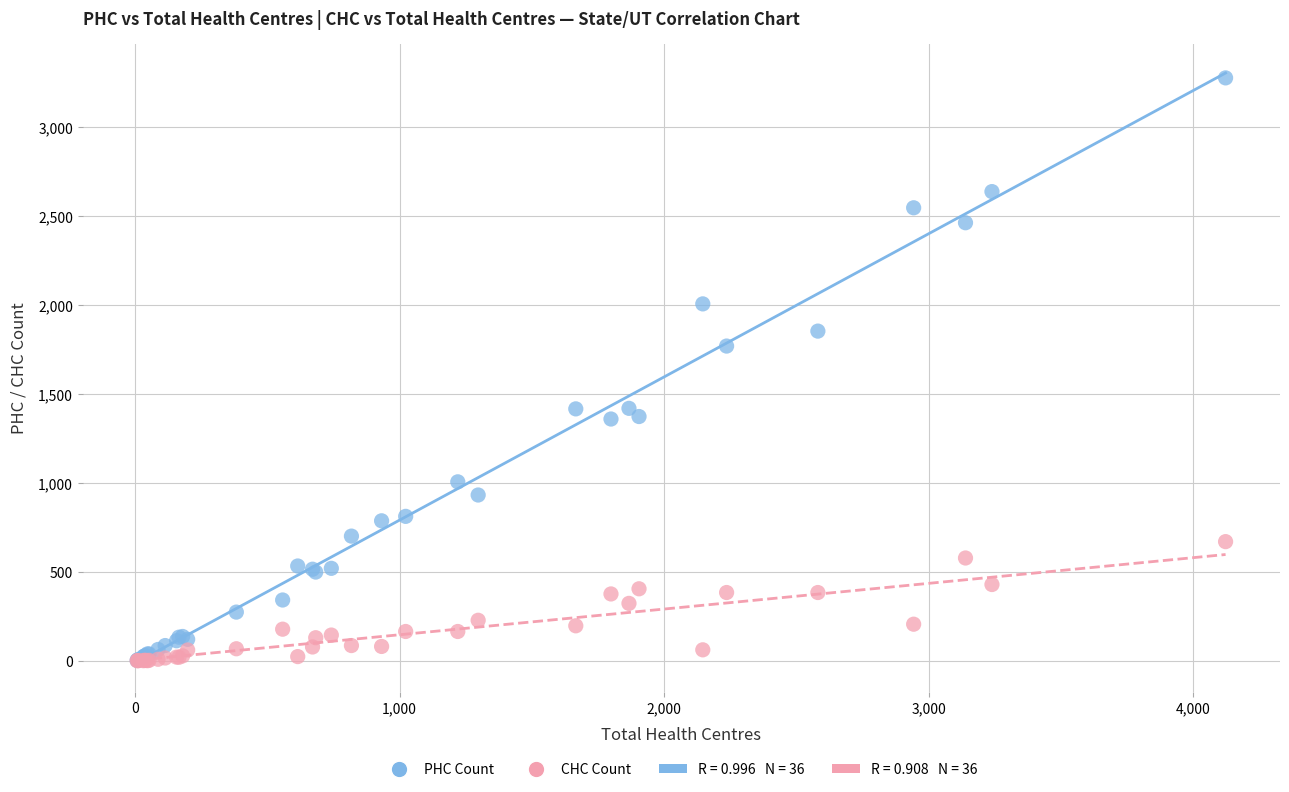

Across all series, what Y value is closest to 1639?

1770